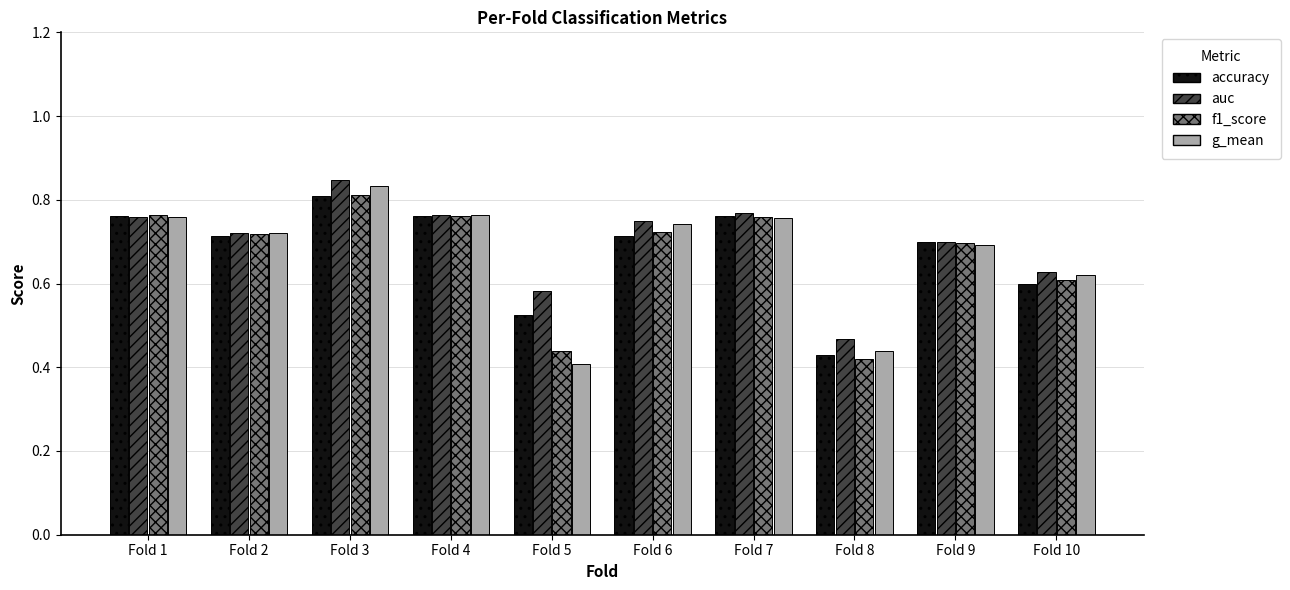

What is the sum of the g_mean values at Fold 9 and Fold 1?

1.5